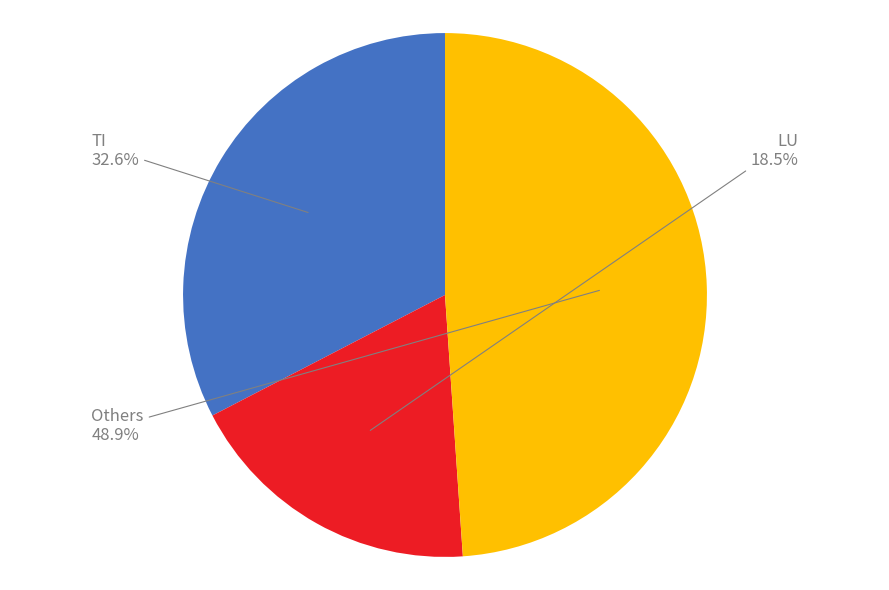

Is there any slice that represents more than half of the pie?

No